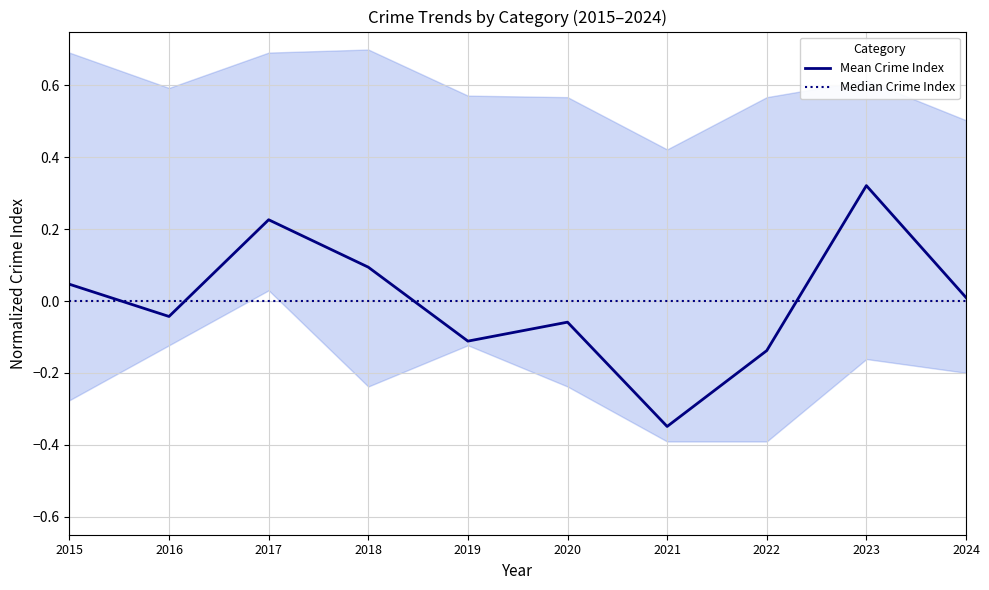

Rank the categories by Mean Crime Index value from highest to lowest.

2023, 2017, 2018, 2015, 2024, 2016, 2020, 2019, 2022, 2021